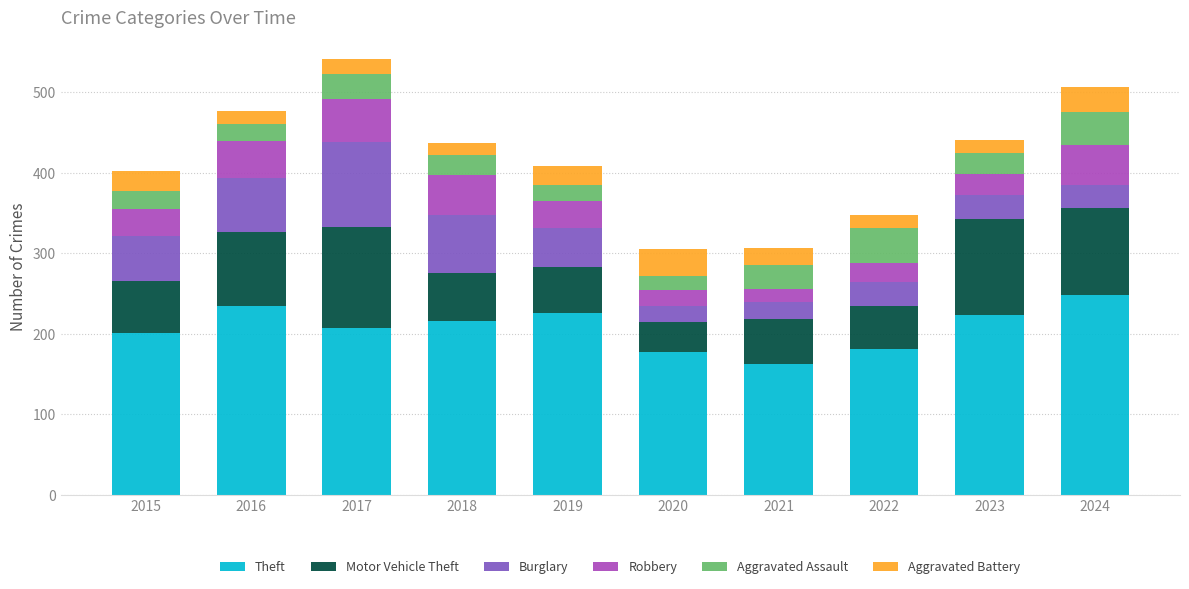

What is the difference between the second highest and minimum values in the Theft series?

71